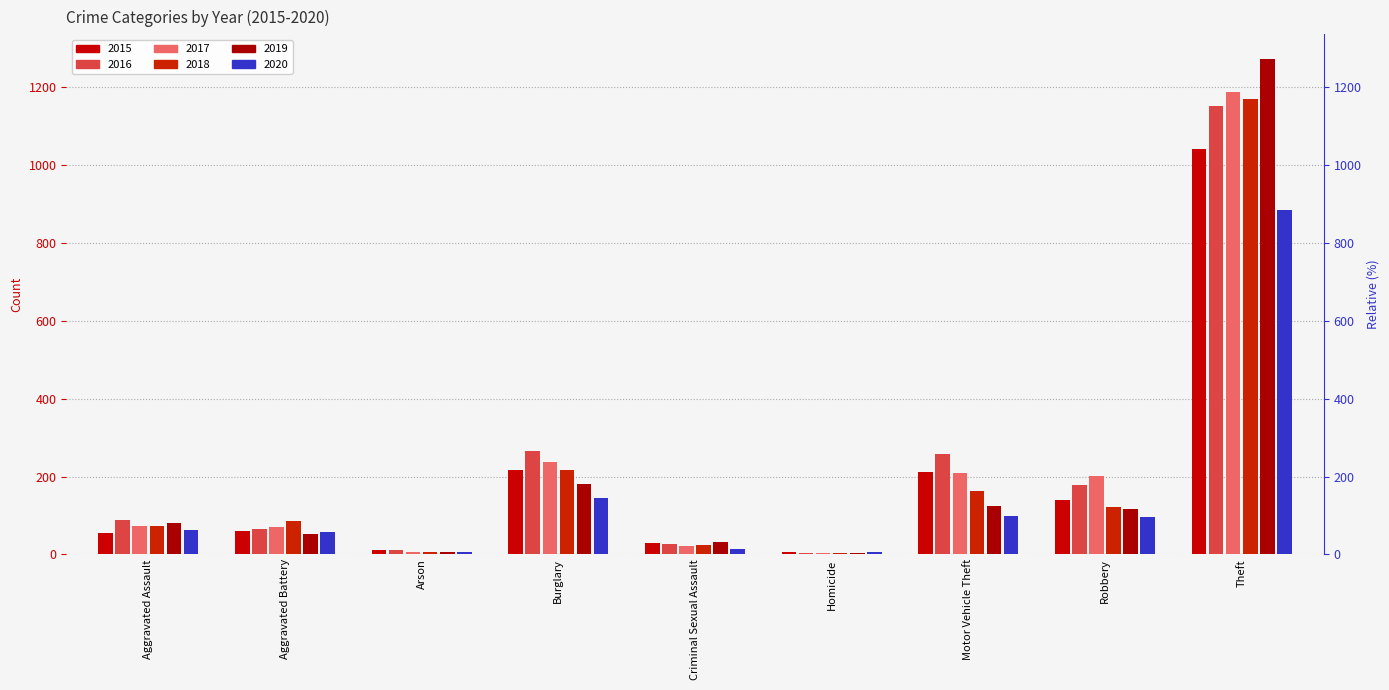

How many values in the 2016 series exceed 88?

4